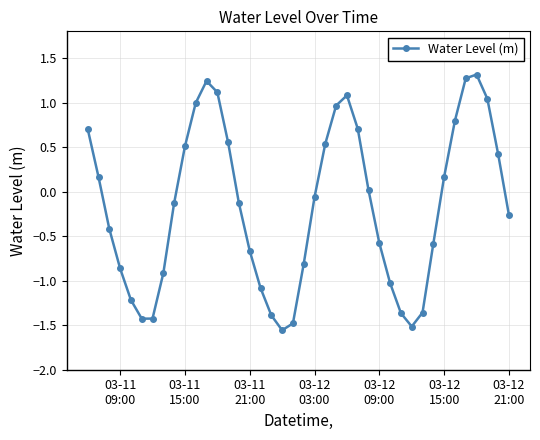

True or false: there are more than 1 points higher than both neighbors.

True